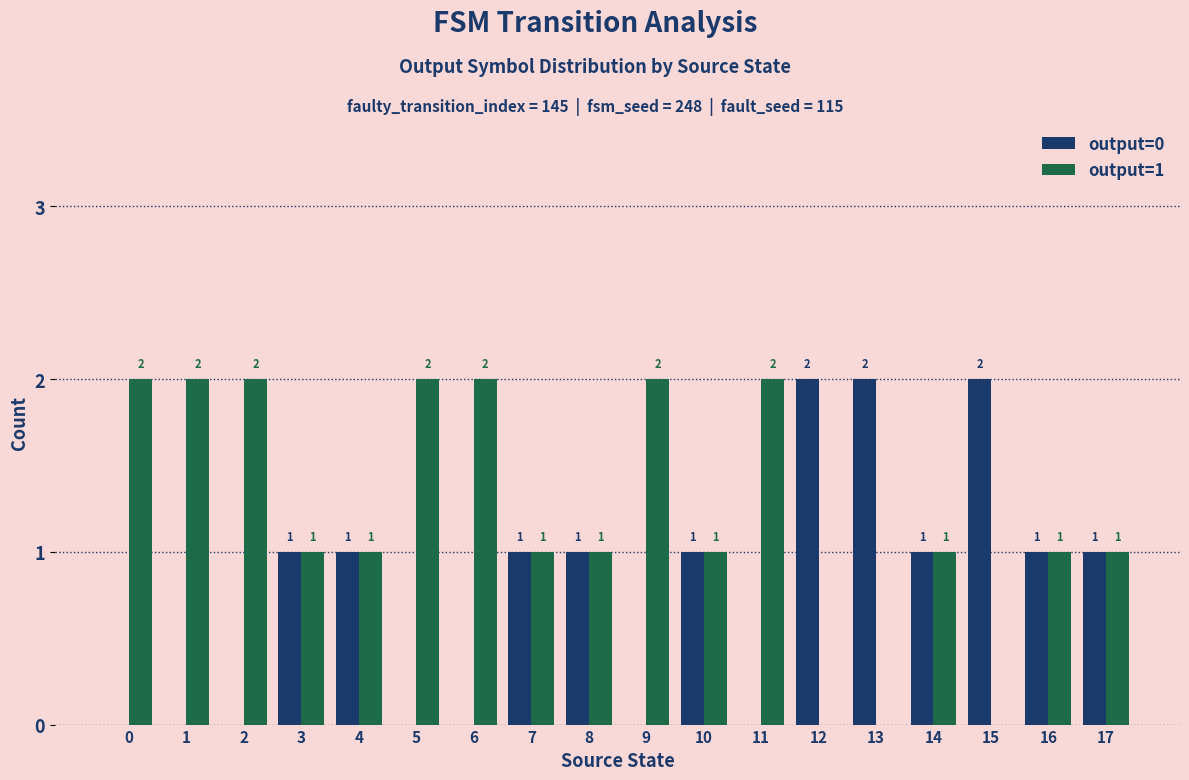

How many groups of bars are there?

18